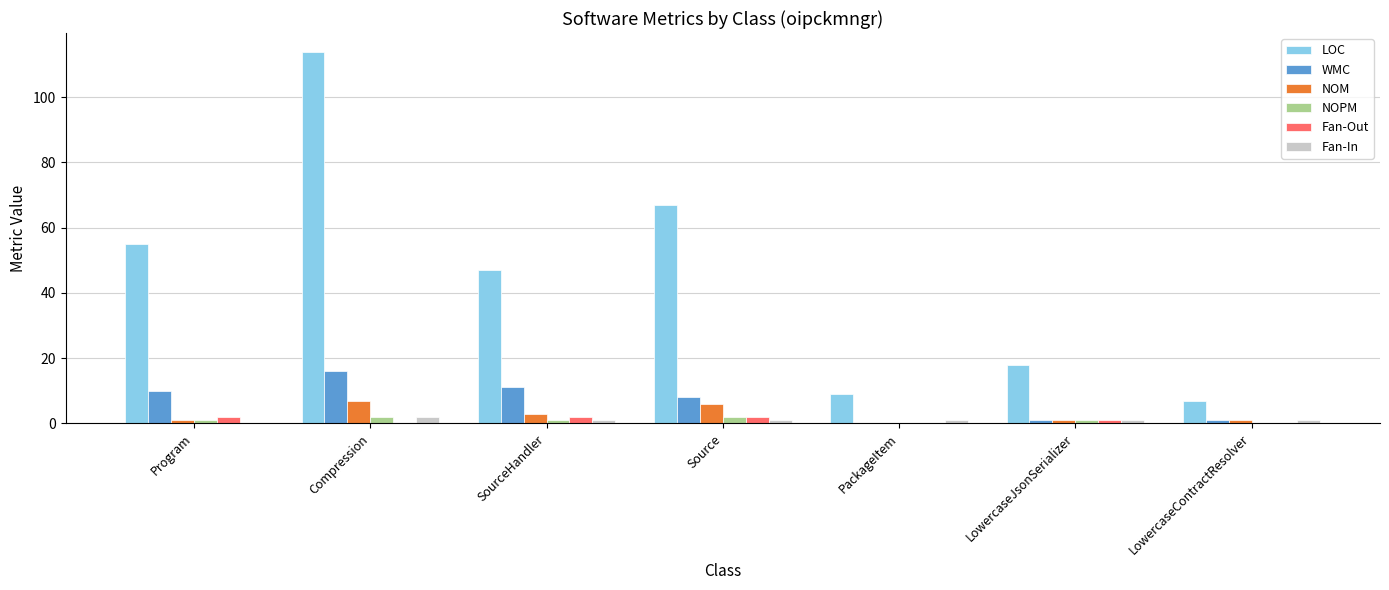

Which category has the highest value across all series?

Compression